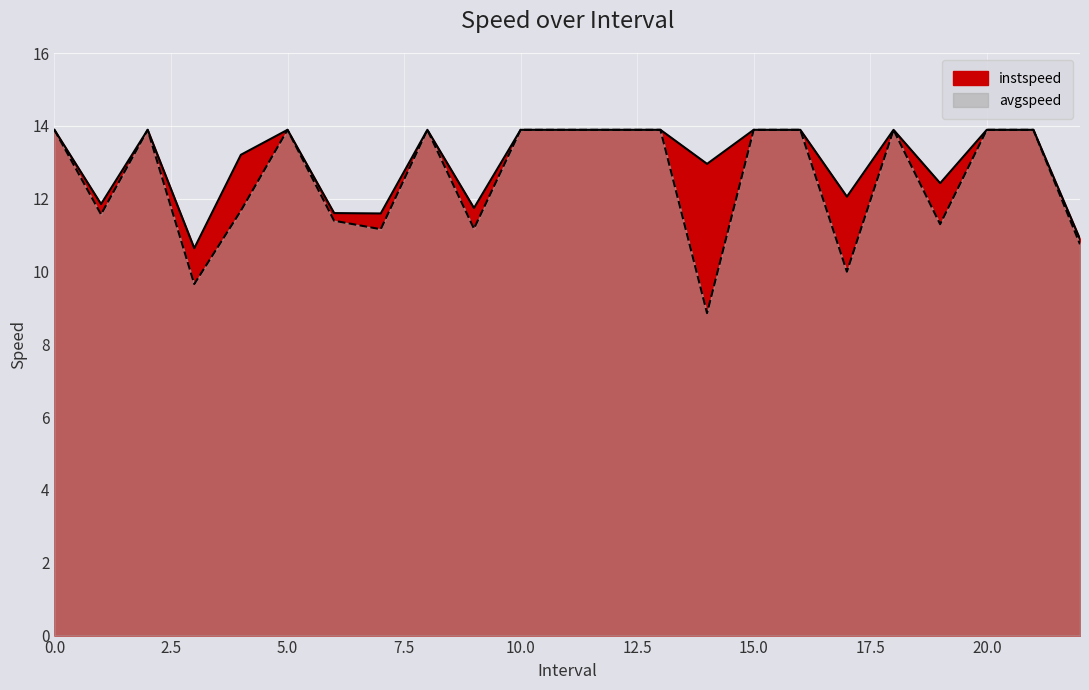

What is the sum of all avgspeed values?

288.1